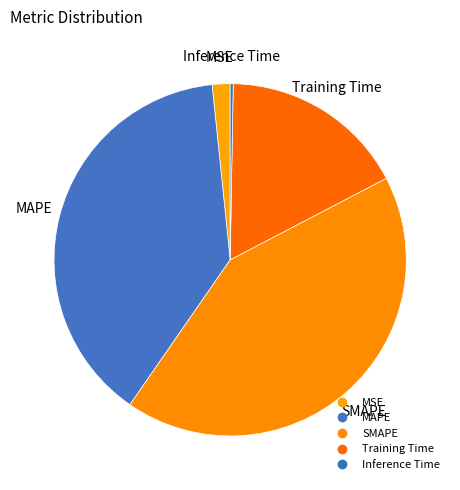

How many segments does this pie chart have?

5